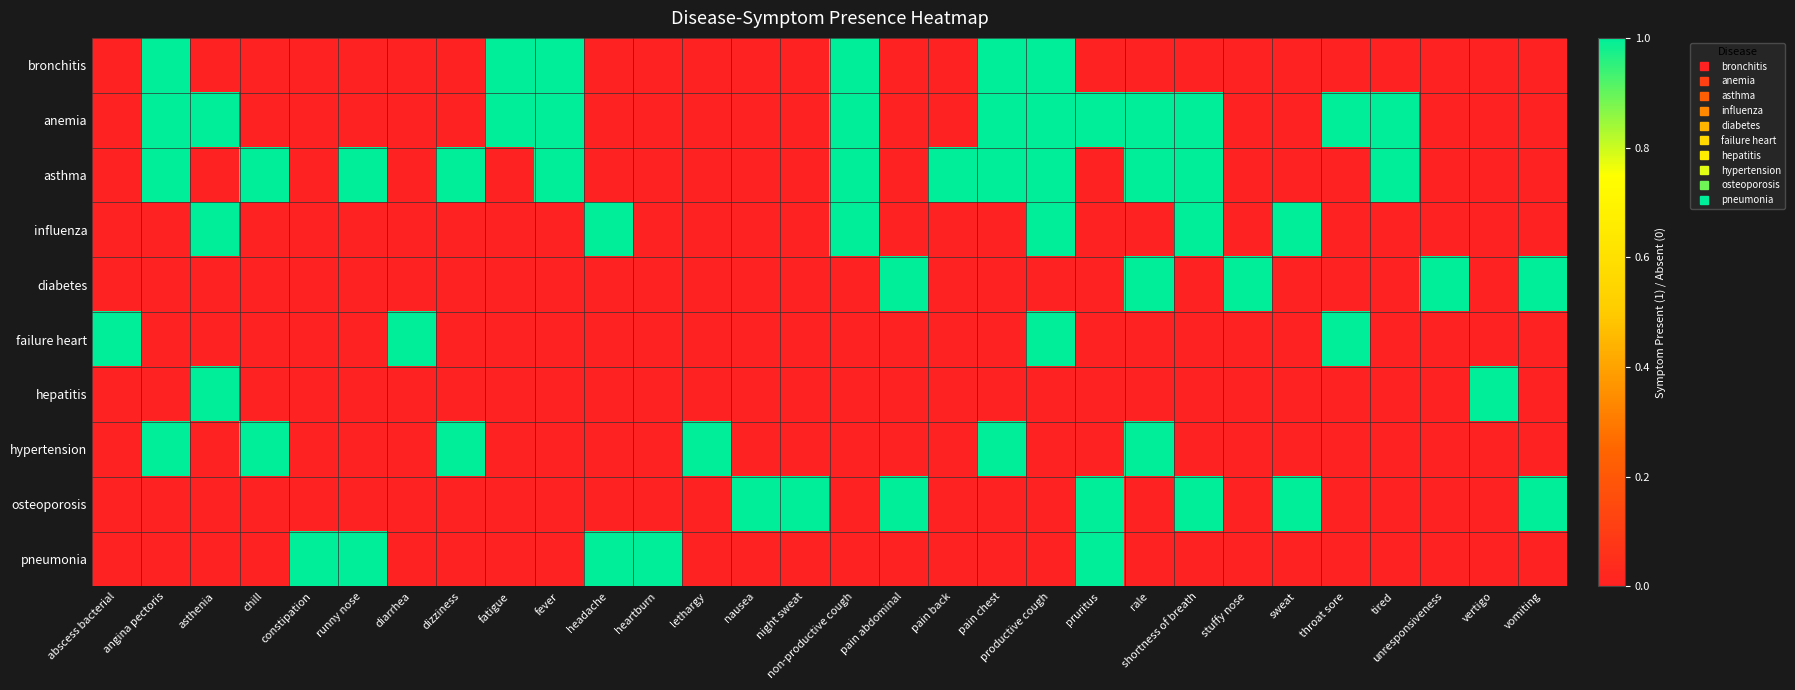

Which series changed the most between abscess bacterial and pain abdominal?

diabetes